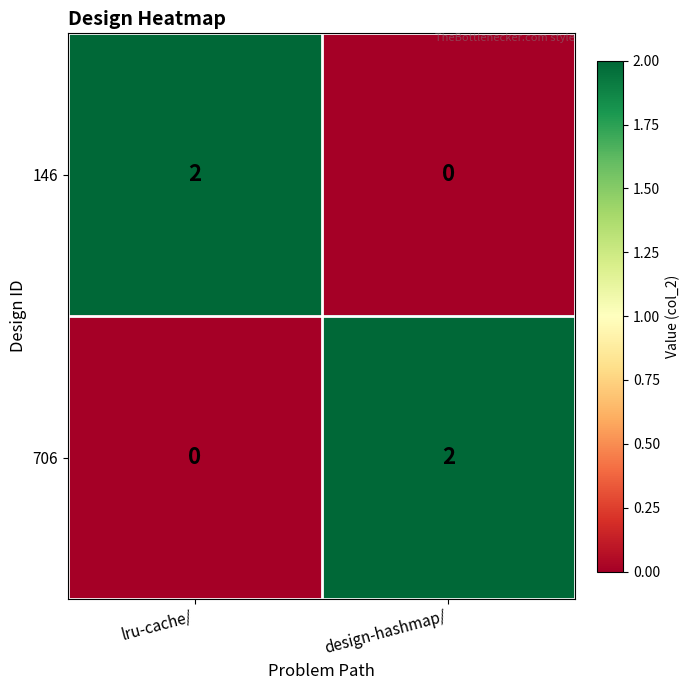

The 146 series shows 2 at lru-cache/. True or false?

True